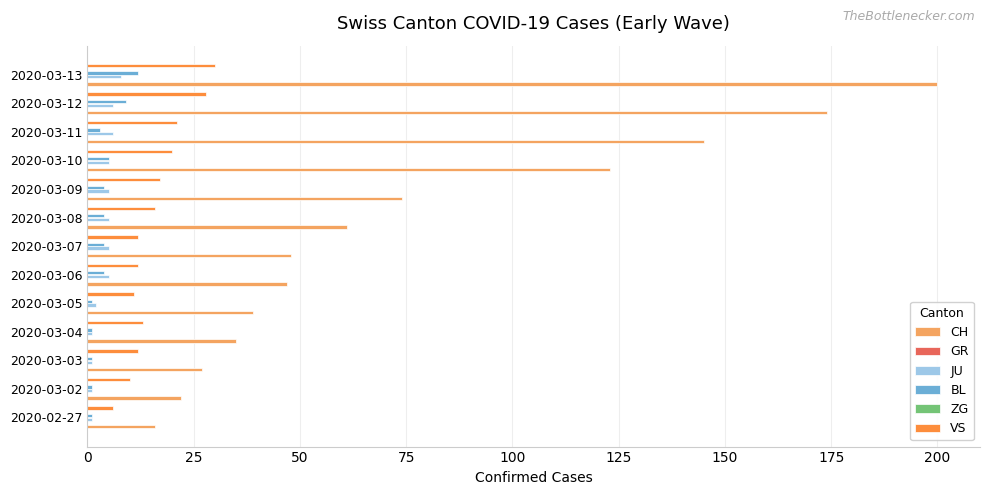

Is it true that GR equals 0.1 at 225?

False